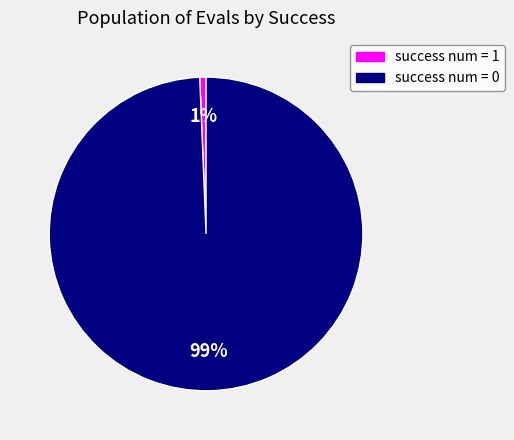

True or false: success num = 0 accounts for 99% of the total.

True